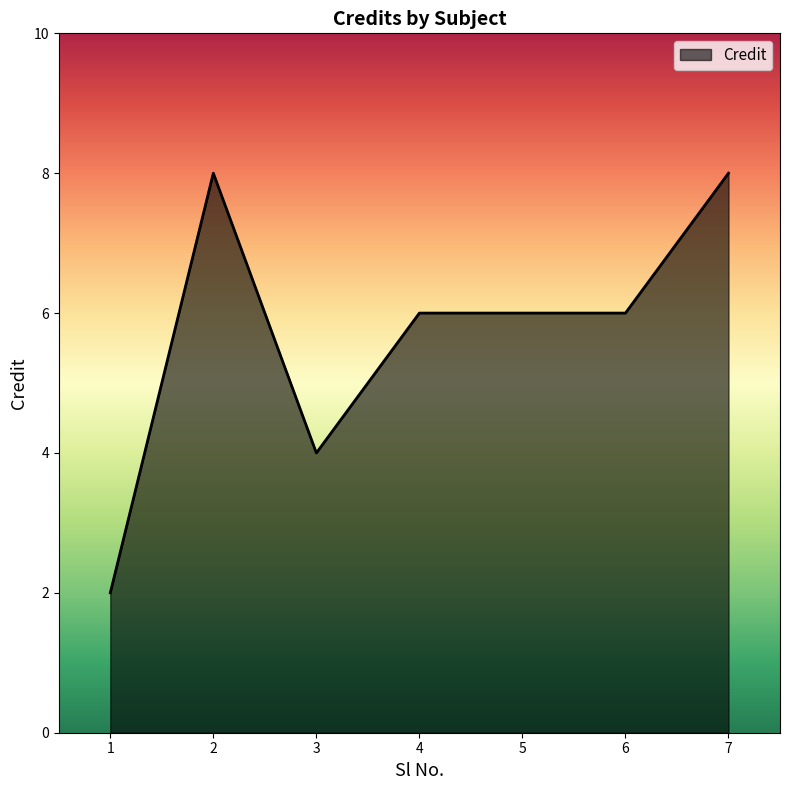

The chart shows a value of 8 at 2. True or false?

True